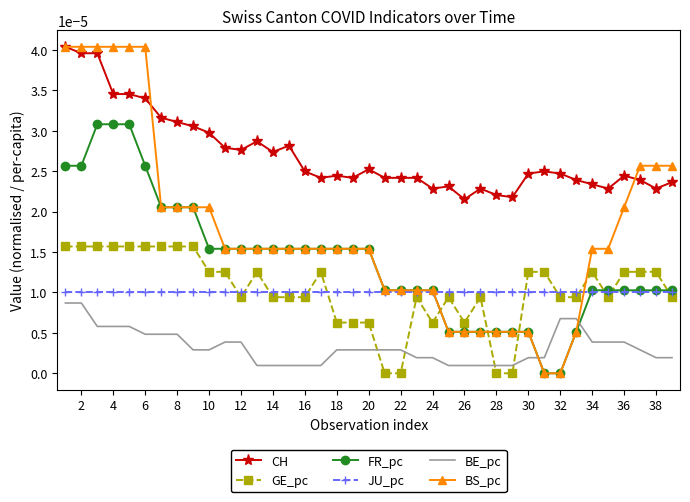

True or false: BE_pc and JU_pc intersect in this chart.

False